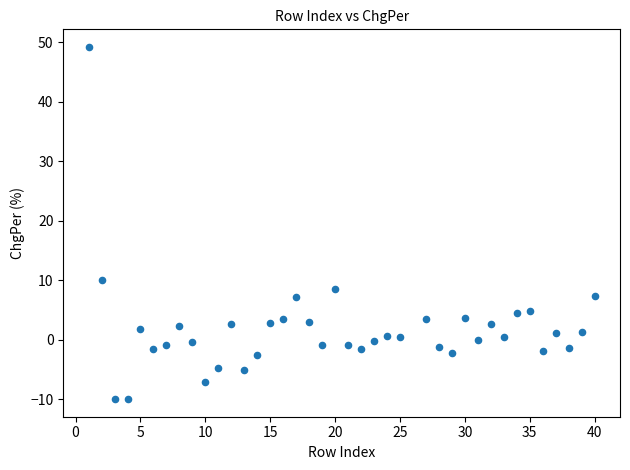

What Y value in the scatter plot is closest to 19?

10.0